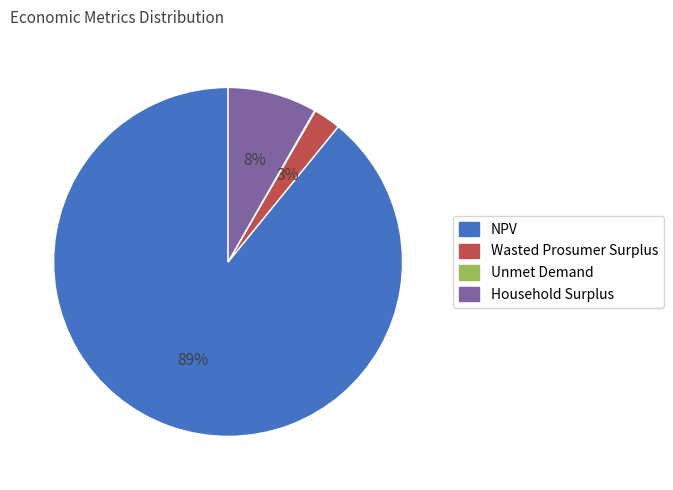

Is there any slice that represents more than half of the pie?

Yes